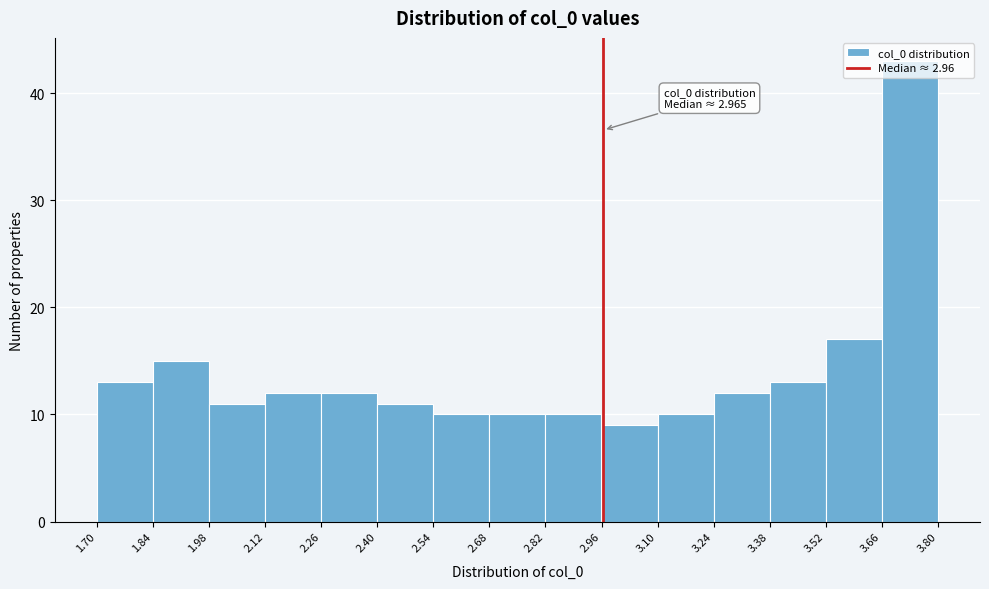

Which range on the x-axis has the tallest bar?

3.66 to 3.80